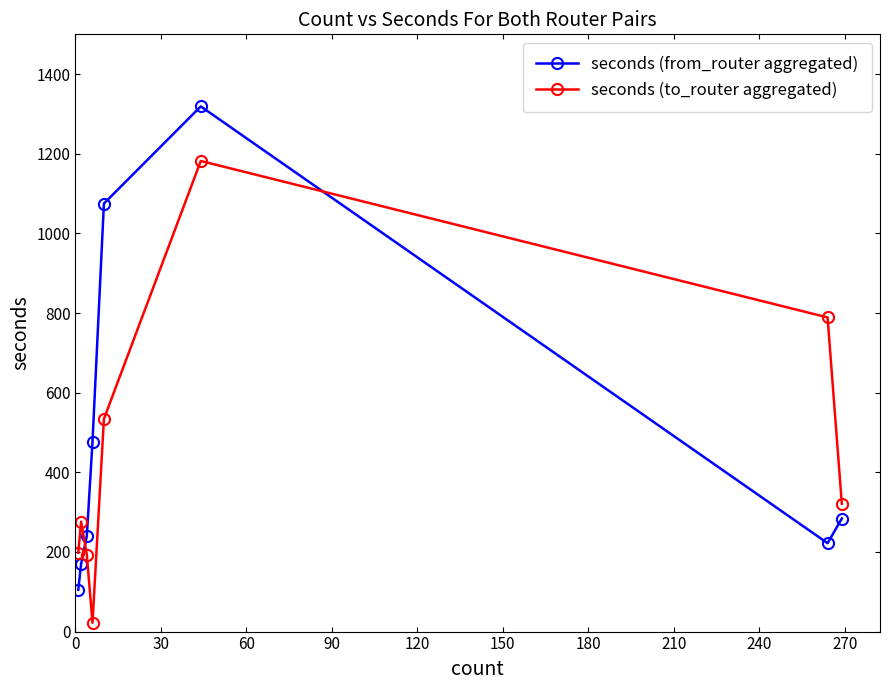

In seconds (to_router aggregated), how many points are lower than both neighbors (excluding endpoints)?

1